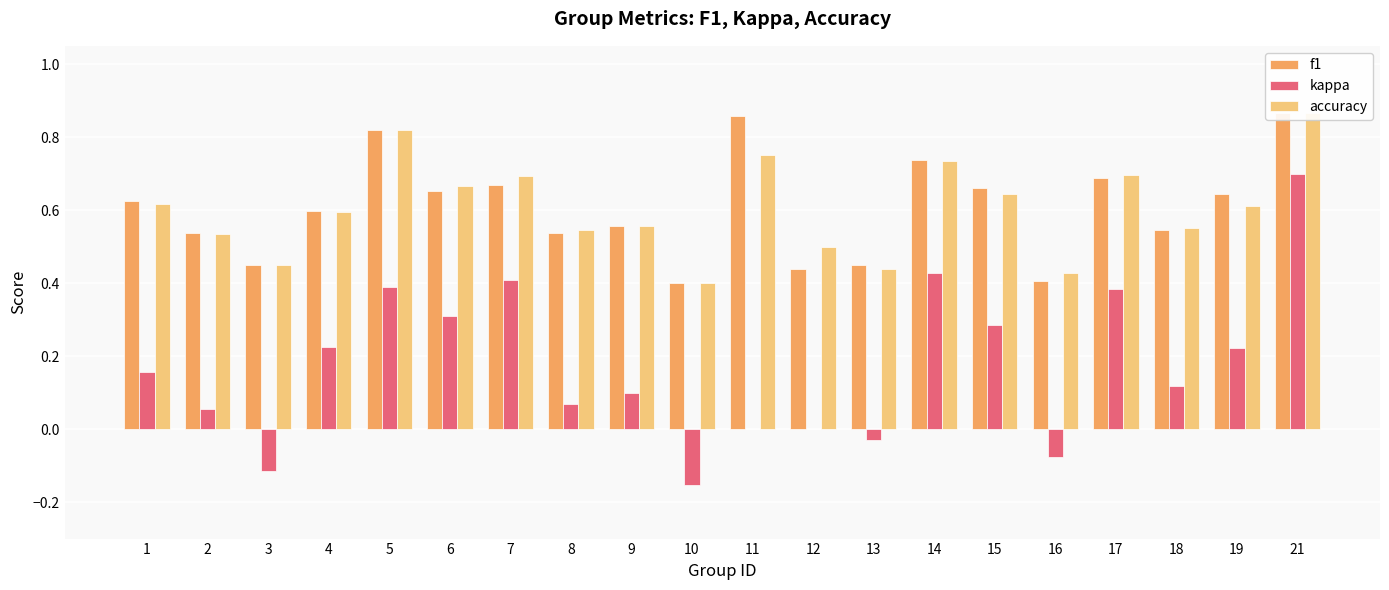

At how many categories does at least one series exceed 0?

20